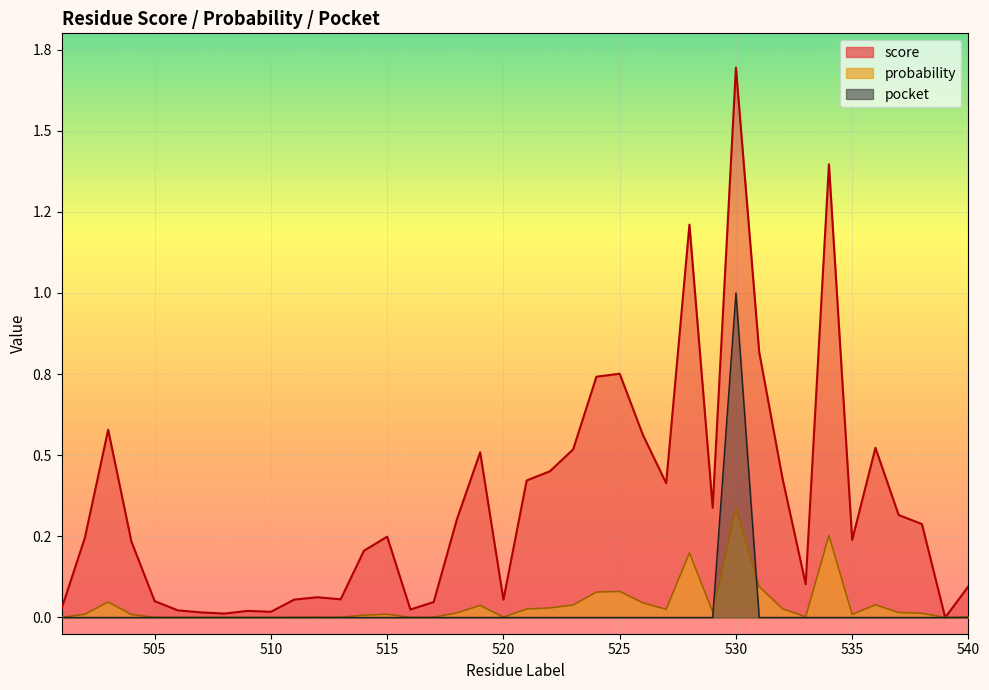

Which category has the lowest value across all series?

539